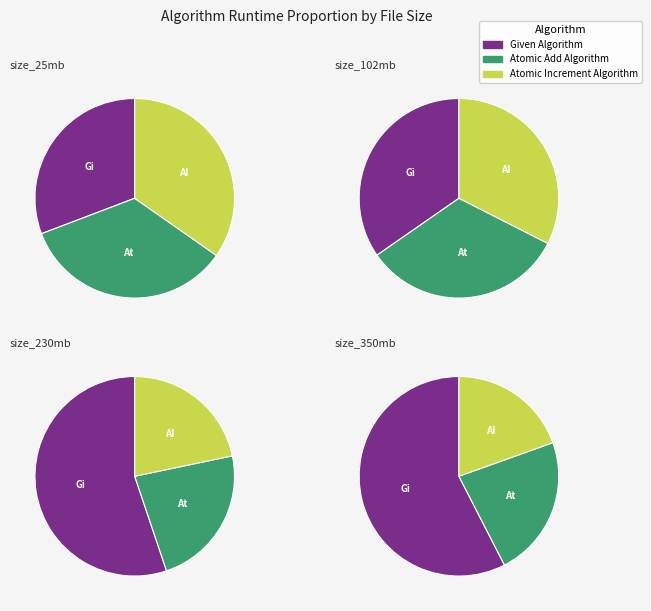

Is the sum of Given Algorithm and Atomic Add Algorithm greater than half?

Yes